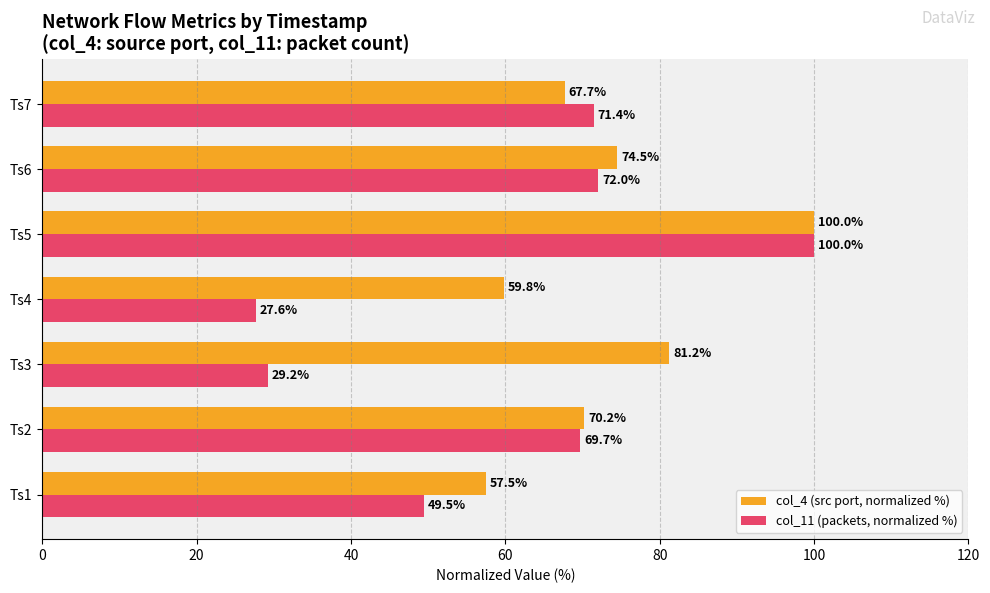

Is it true that col_4 (src port, normalized %) equals 74.5 at Ts6?

True